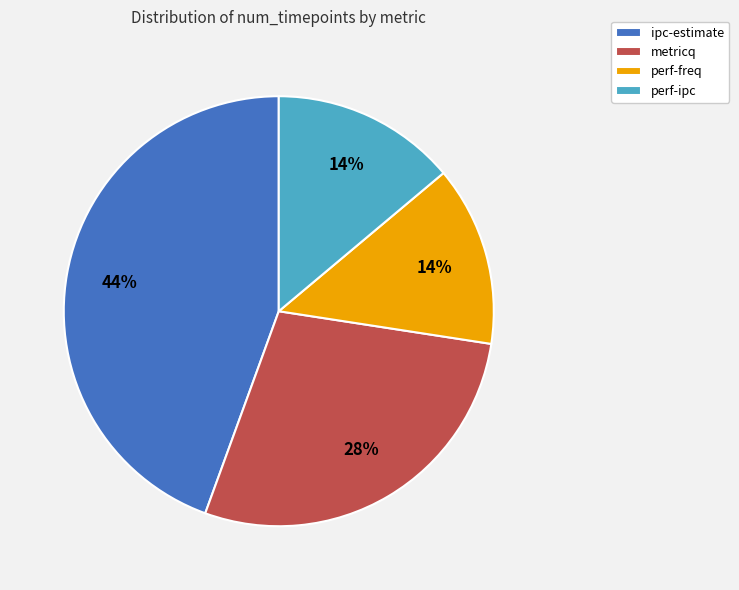

What percentage is the ipc-estimate slice, to the nearest percent?

44%